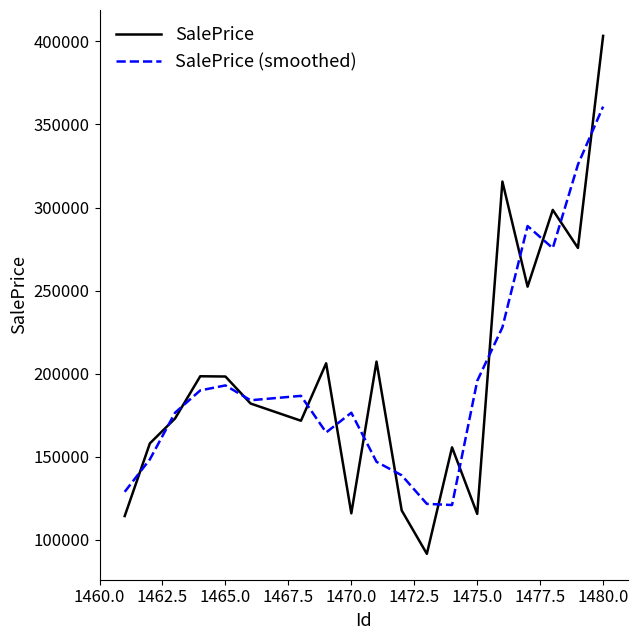

What is the highest value of the SalePrice (smoothed) series?

360744.4